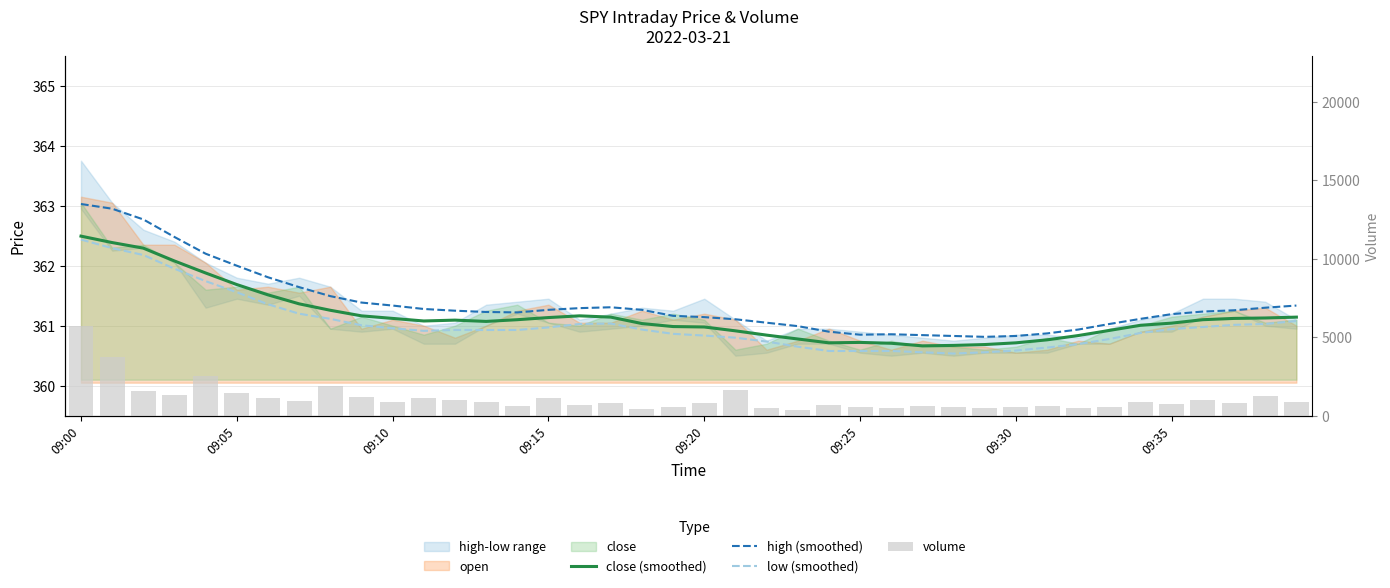

Between 09:00 and 12, which series saw the biggest shift?

volume